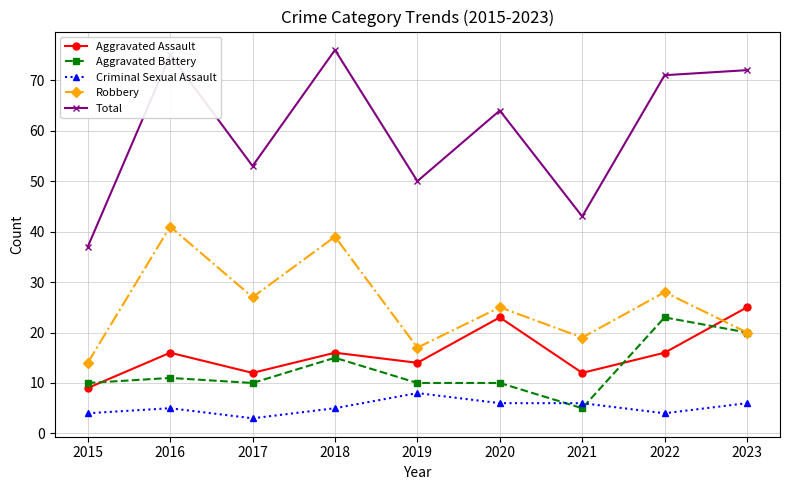

At 2016, list the series in order from largest to smallest.

Total, Robbery, Aggravated Assault, Aggravated Battery, Criminal Sexual Assault